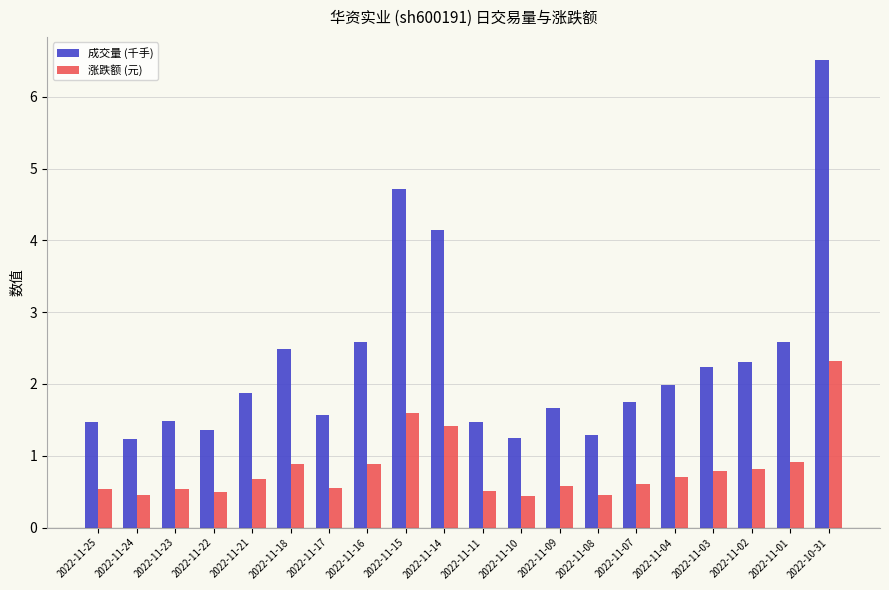

What are all the series names shown in the legend?

成交量 (千手), 涨跌额 (元)